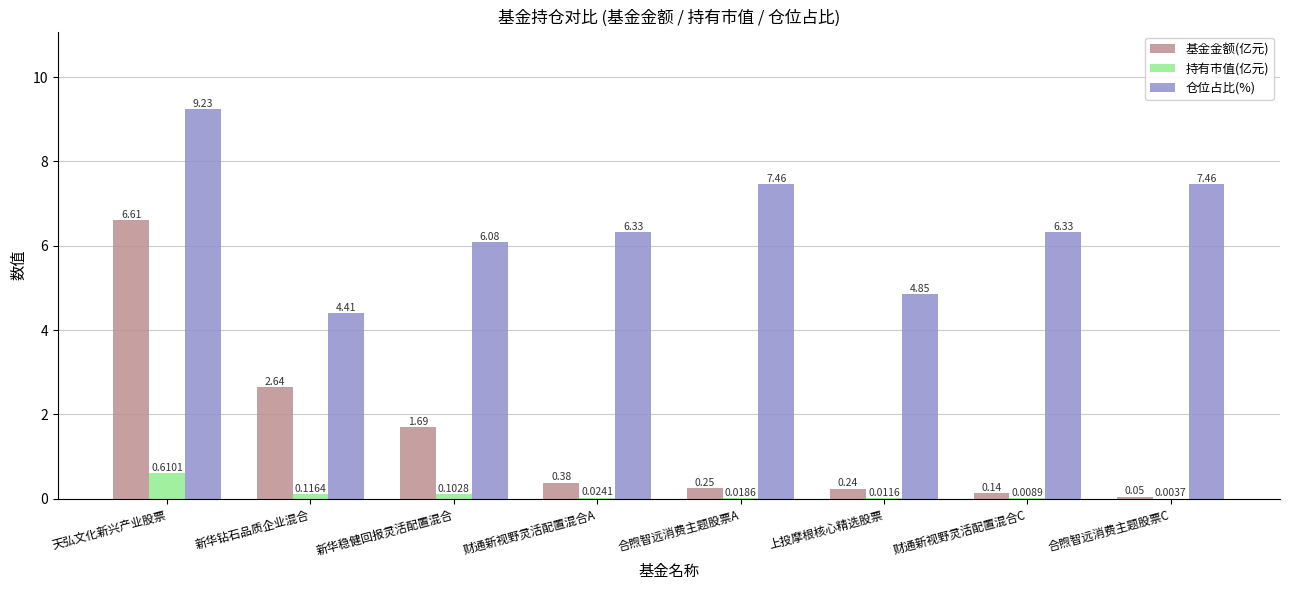

What is the total value across all series at 新华钻石品质企业混合?

7.2